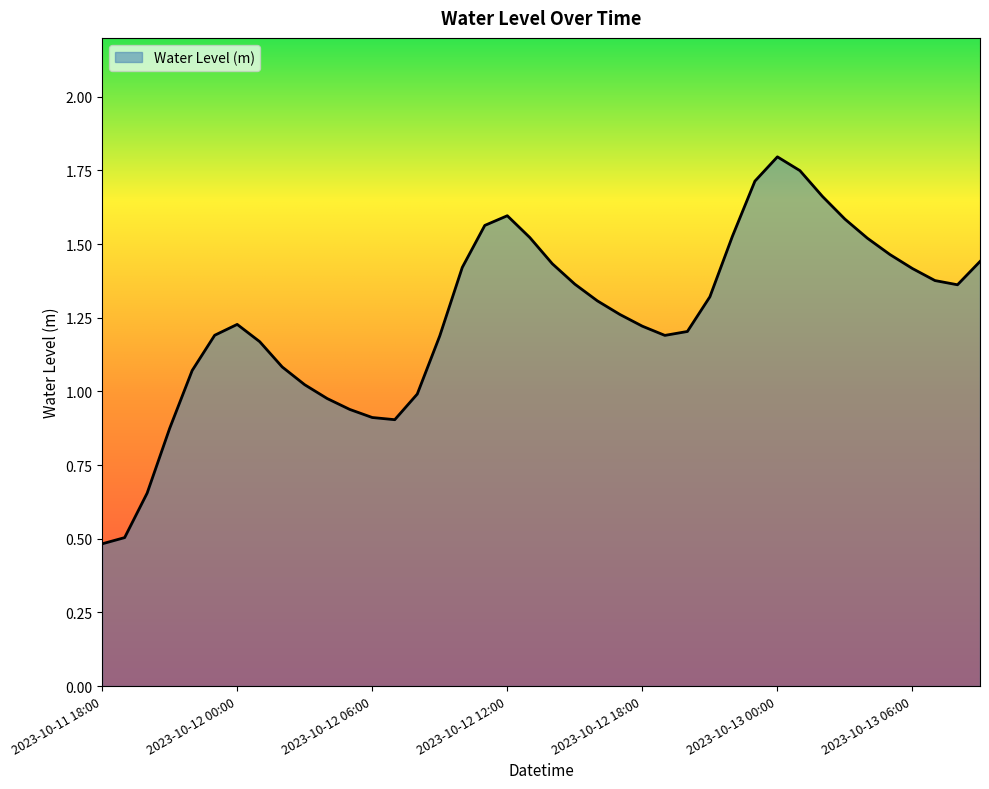

What is the maximum value shown in the chart?

1.8